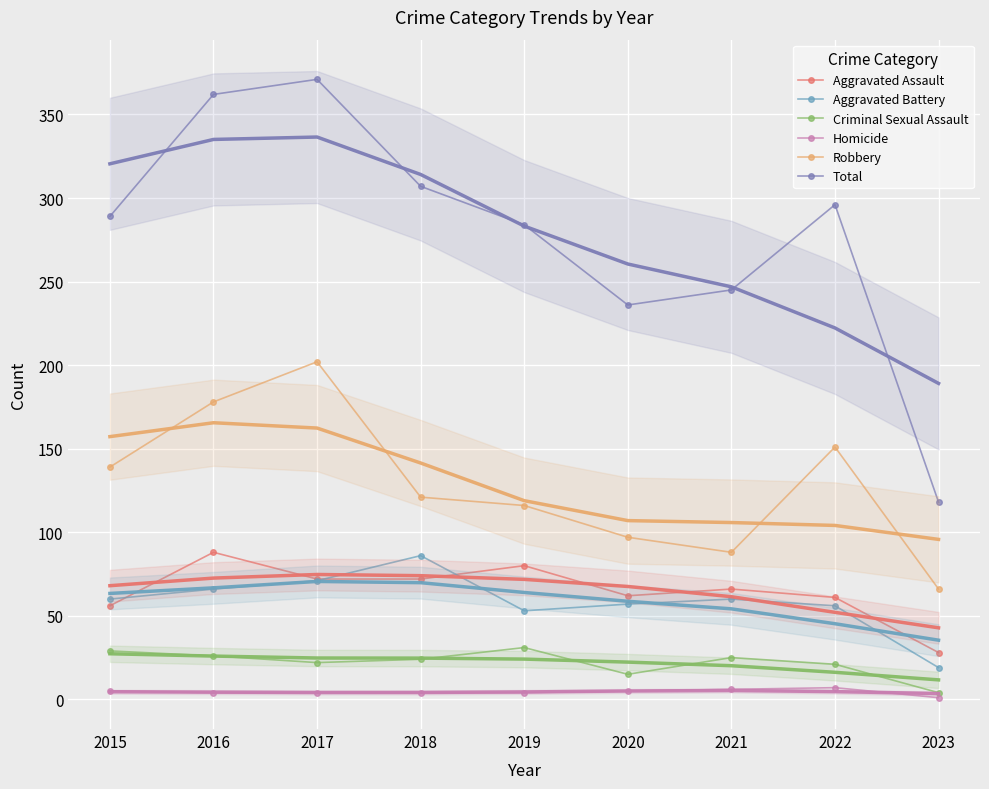

What is the approximate value of Aggravated Assault at 2016, to the nearest 10?

90